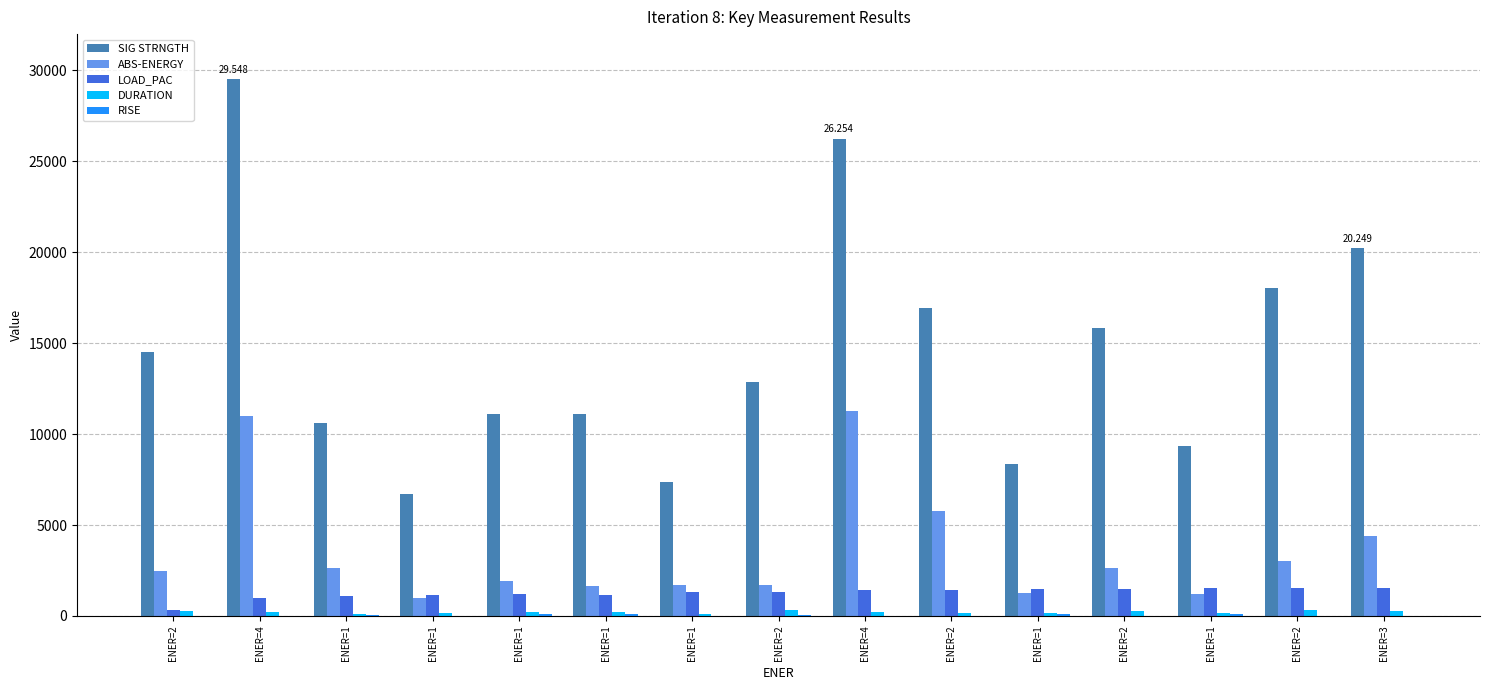

Which category has the lowest value in the RISE series?

ENER=1